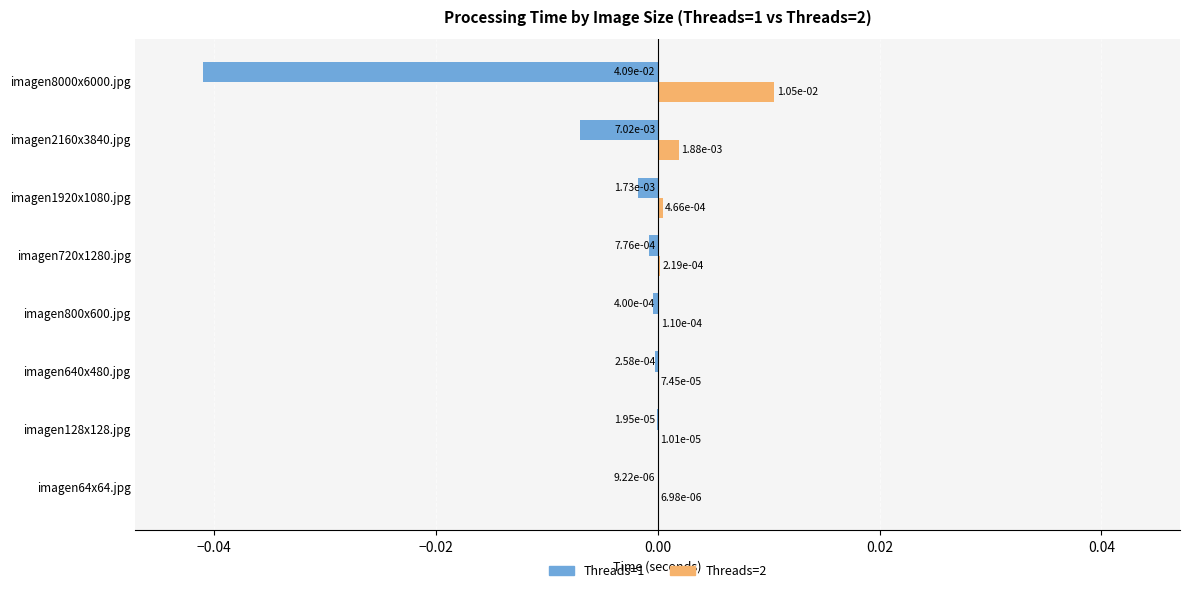

Which series changed the most between imagen800x600.jpg and imagen8000x6000.jpg?

Threads=1